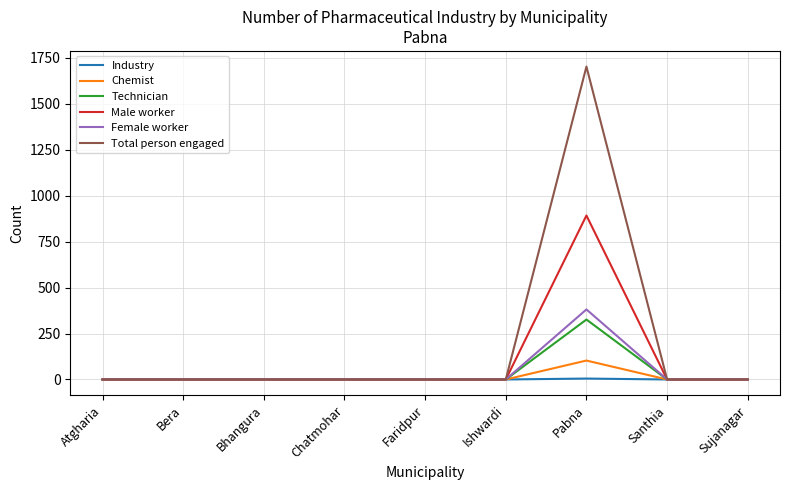

At which category is the sum across all series the highest?

Pabna